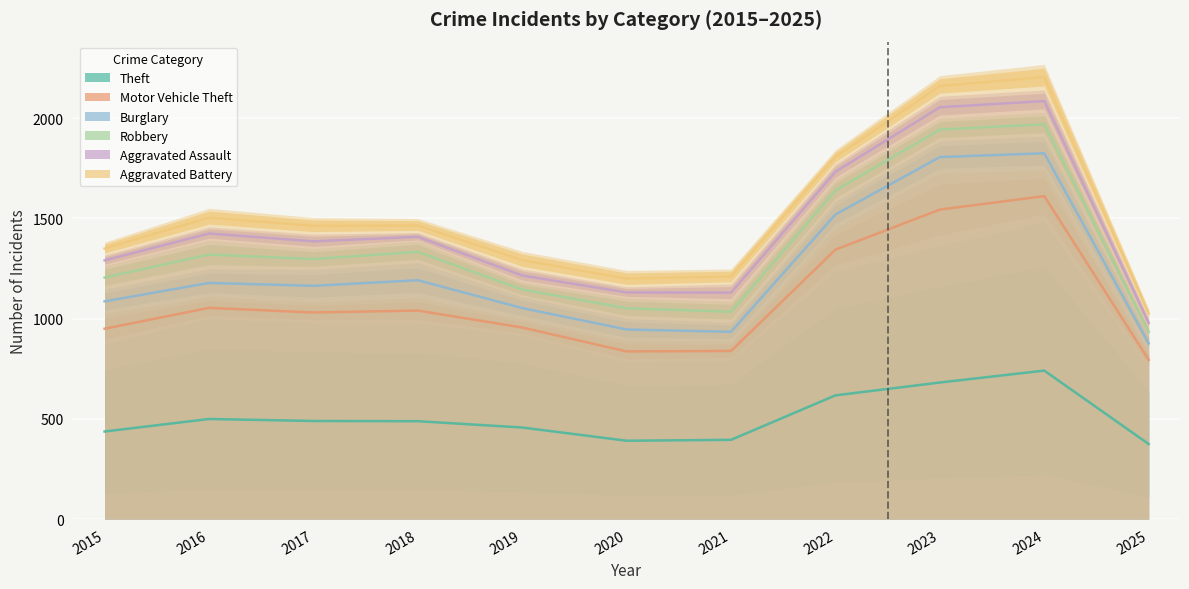

Count the number of categories in the chart.

11